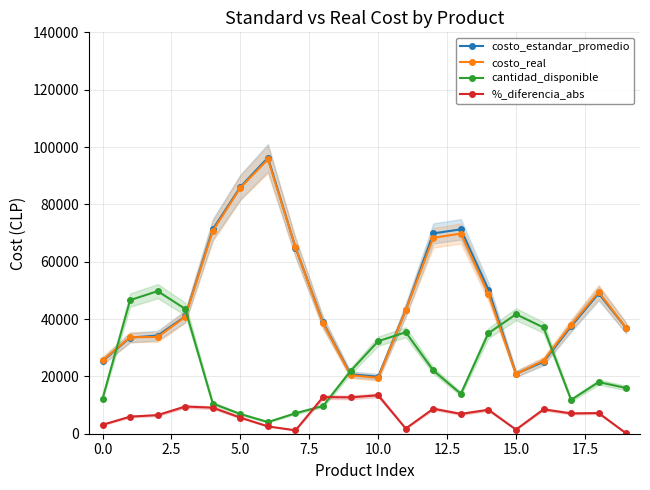

Which series has the largest range (max minus min)?

costo_estandar_promedio